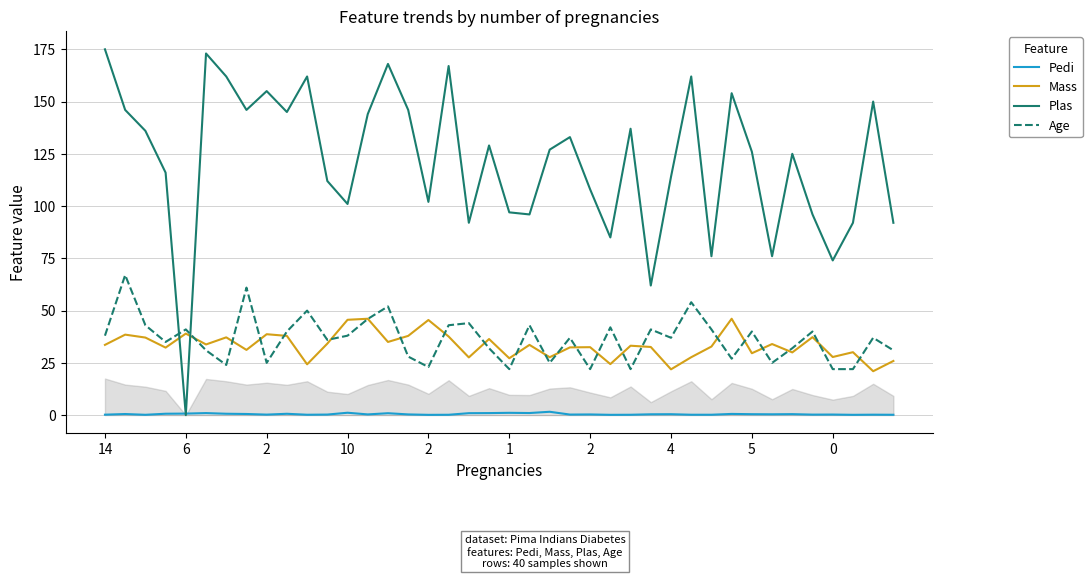

Which series ends up on top after the final intersection of Plas and Mass?

Plas